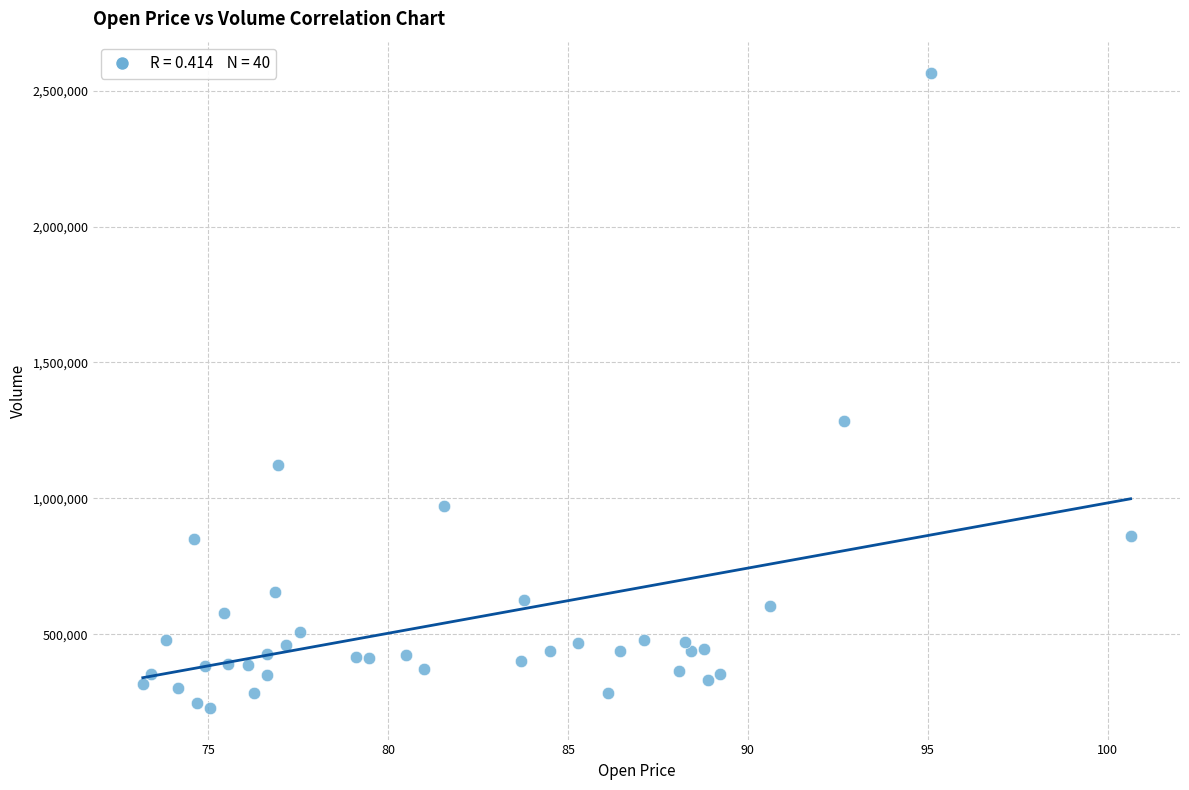

What is the range of Y values (max minus min)?

2334500